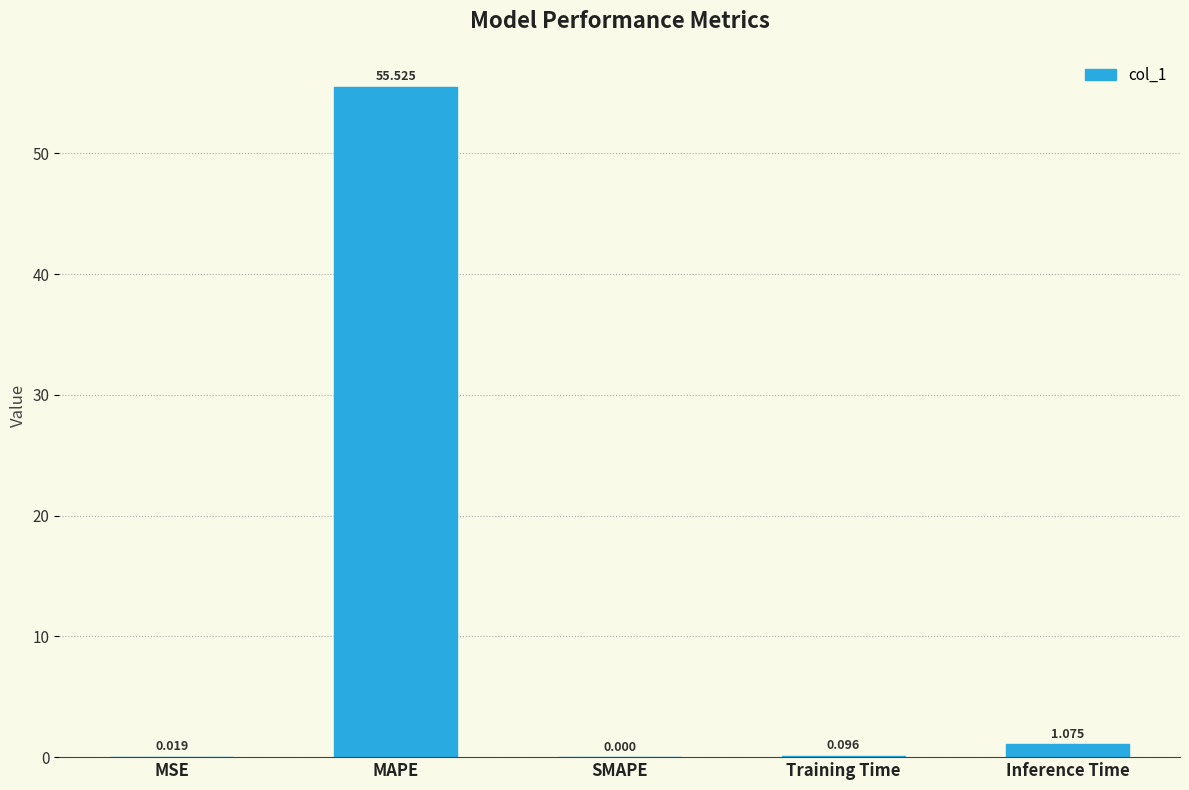

Which has a higher value, MAPE or Training Time?

MAPE